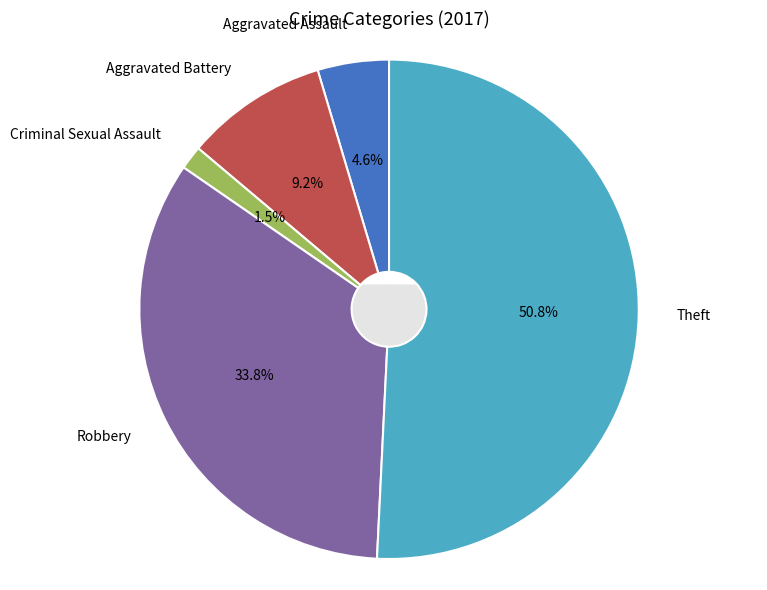

To the nearest percent, what percentage of the pie is Theft?

51%